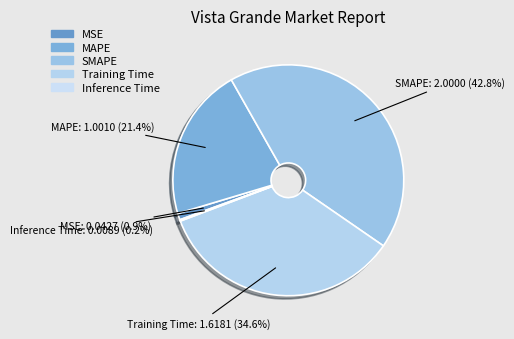

How much of the chart is everything except MAPE?

78.6%